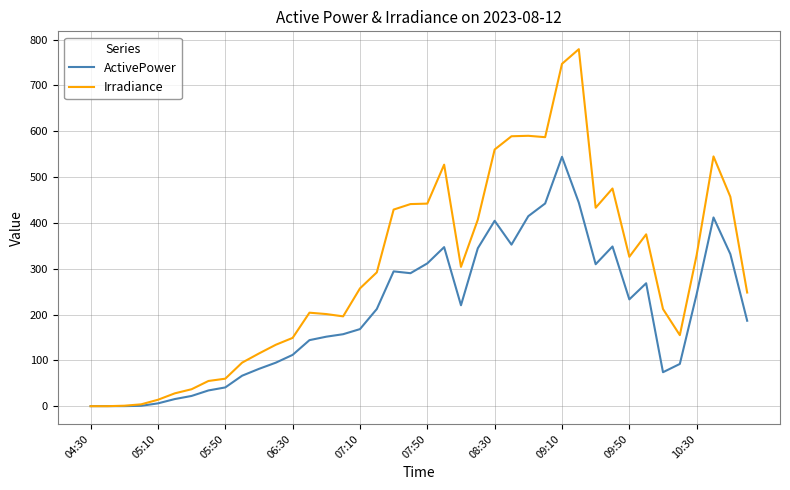

What is the maximum value shown in the chart?

779.0